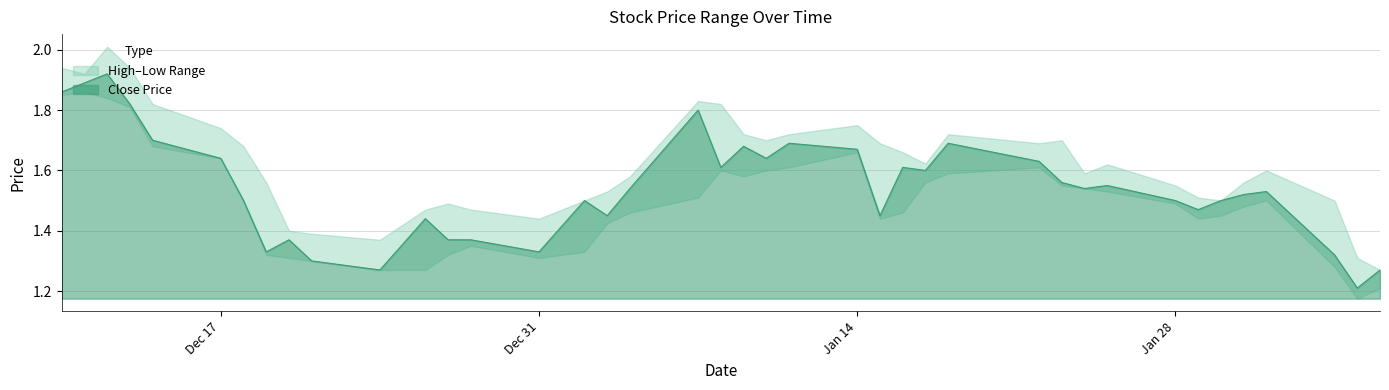

The Close Price series shows 0.5 at Dec 17. True or false?

False